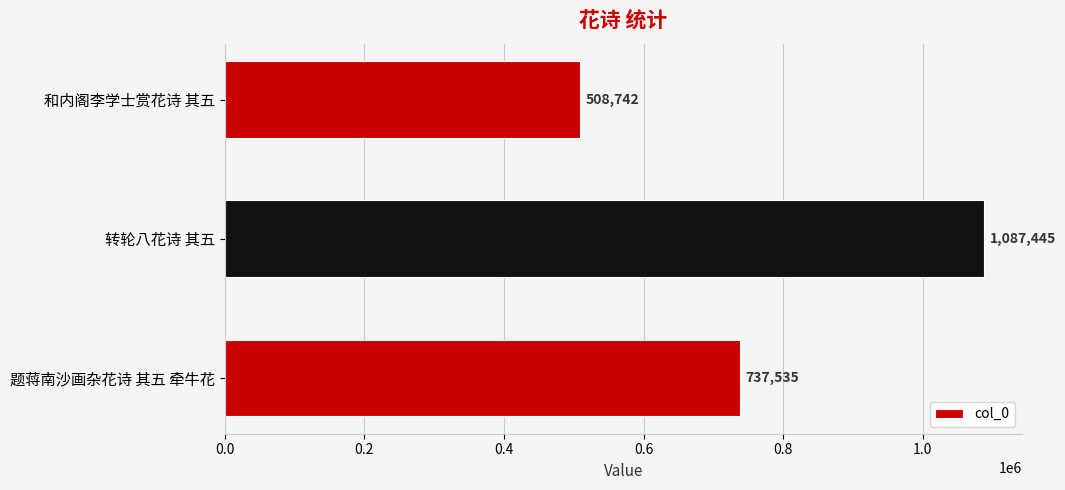

Reading bottom to top, list all the values displayed in this chart.

737535	1087445	508742